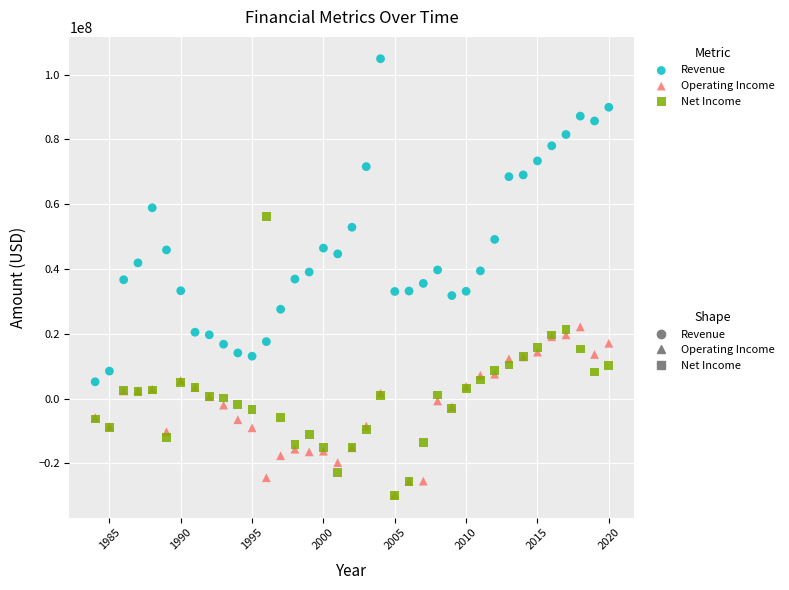

What are all the series names shown in the legend?

Revenue, Operating Income, Net Income